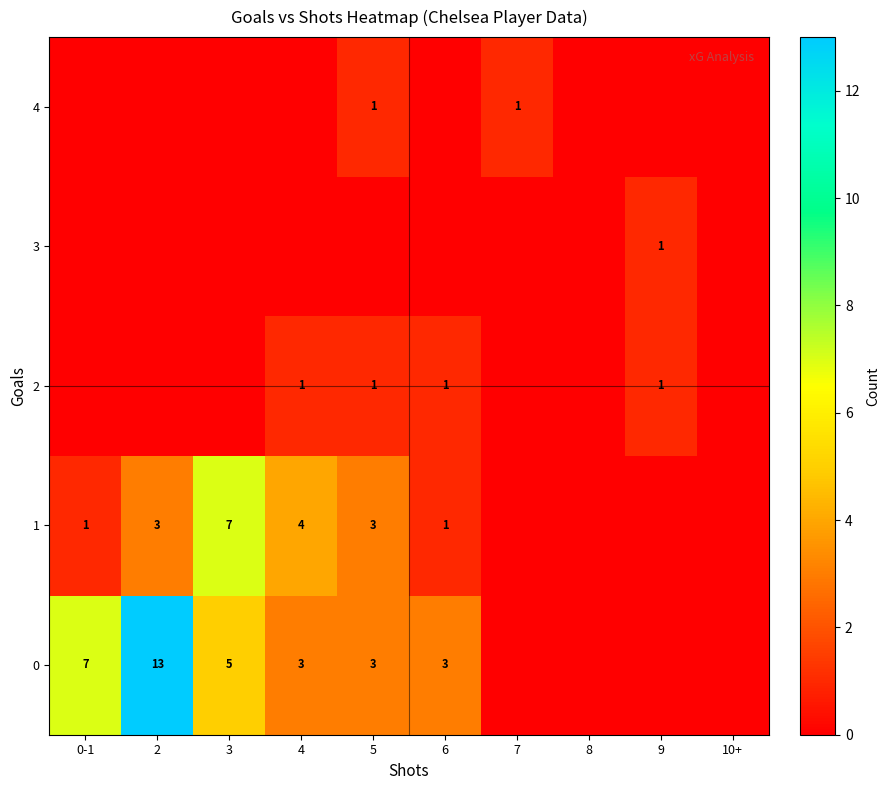

What is the total value across all series at 7?

1